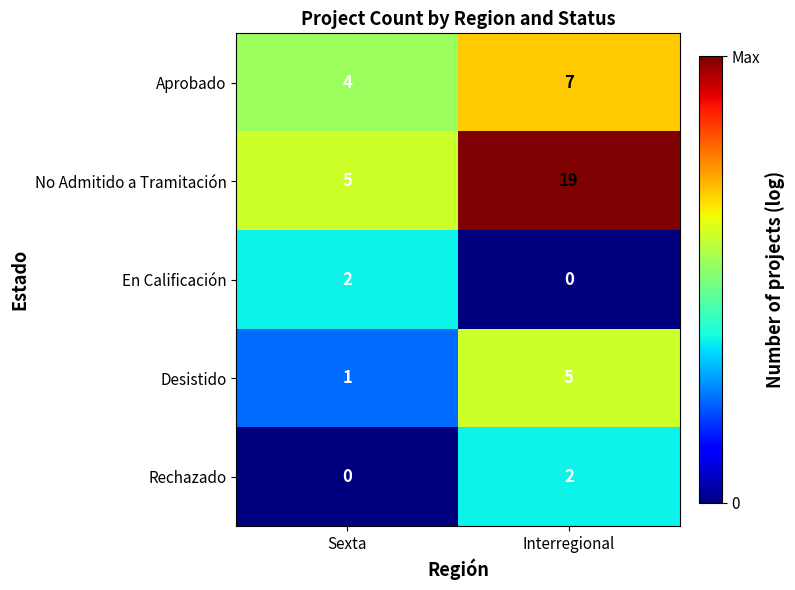

Rank the categories by Desistido value from lowest to highest.

Sexta, Interregional